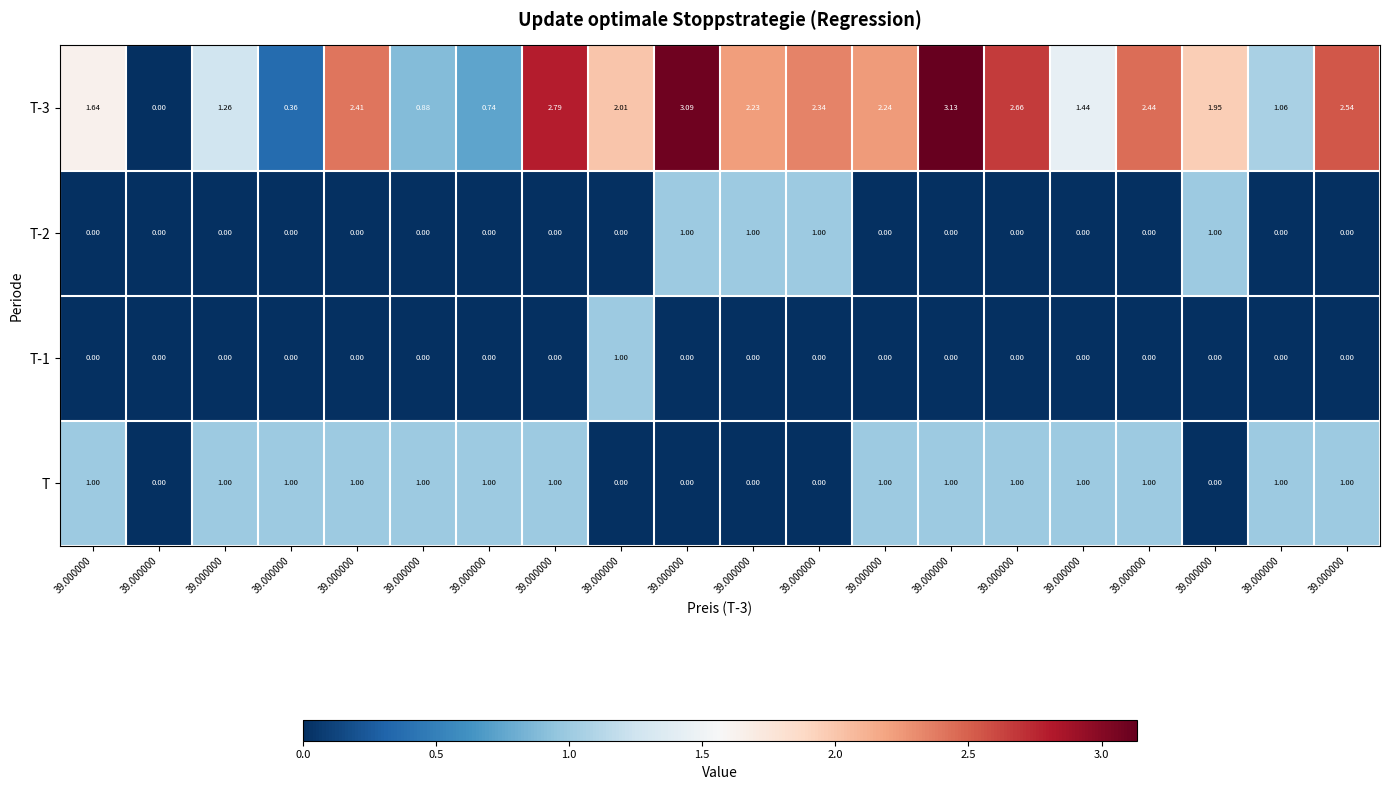

How many data points does each series have?

20